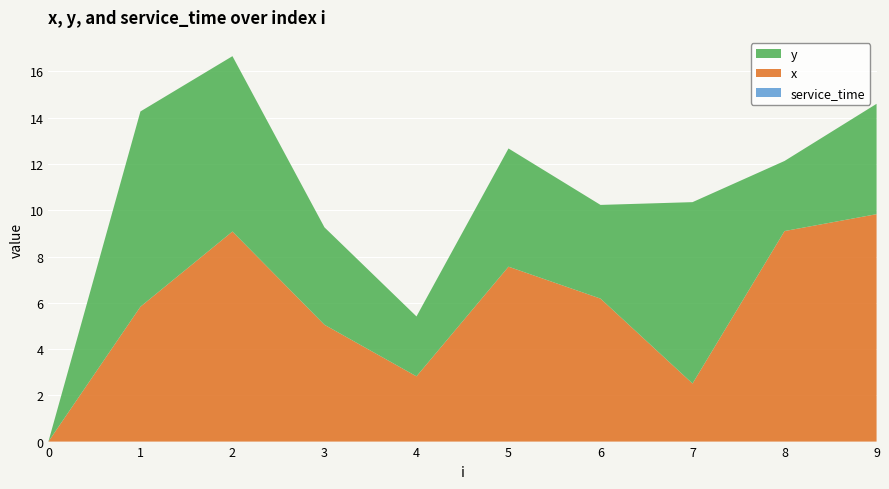

Reading right to left, transcribe all the data shown in this chart.

x: 9.8	9.1	2.5	6.2	7.6	2.8	5.0	9.1	5.8	0.0
y: 4.8	3.0	7.8	4.0	5.1	2.6	4.2	7.6	8.4	0.0
service_time: 0.0	0.0	0.0	0.0	0.0	0.0	0.0	0.0	0.0	0.0